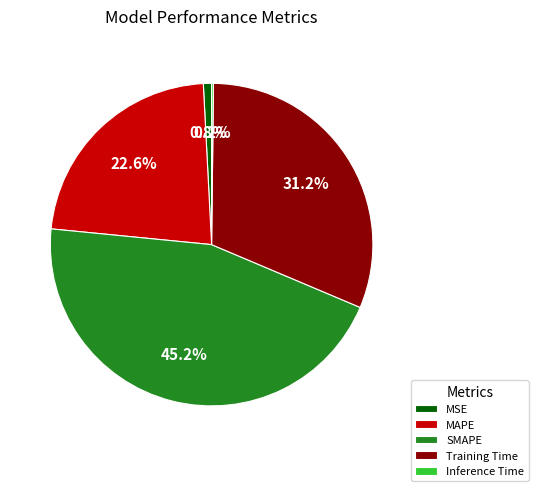

Is there a majority slice in this chart?

No